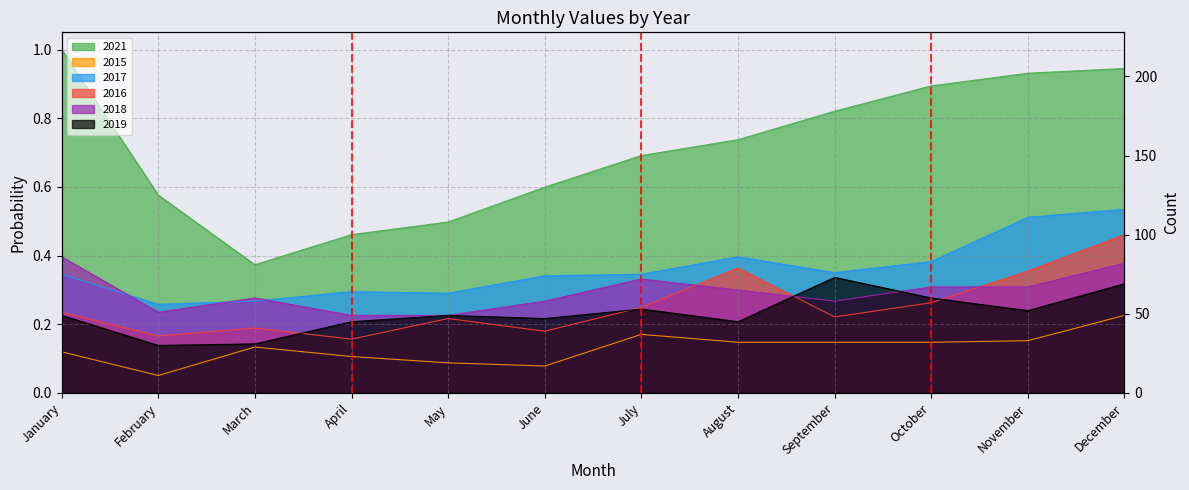

Does the chart display data point markers on the line(s)?

No